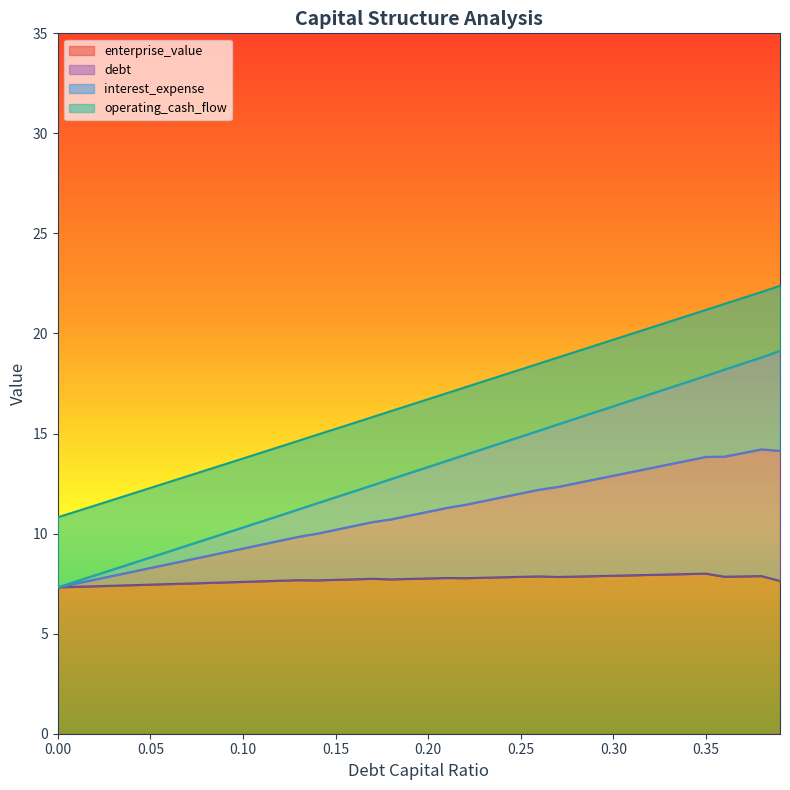

What is the total value across all series at 0.26?

53.7